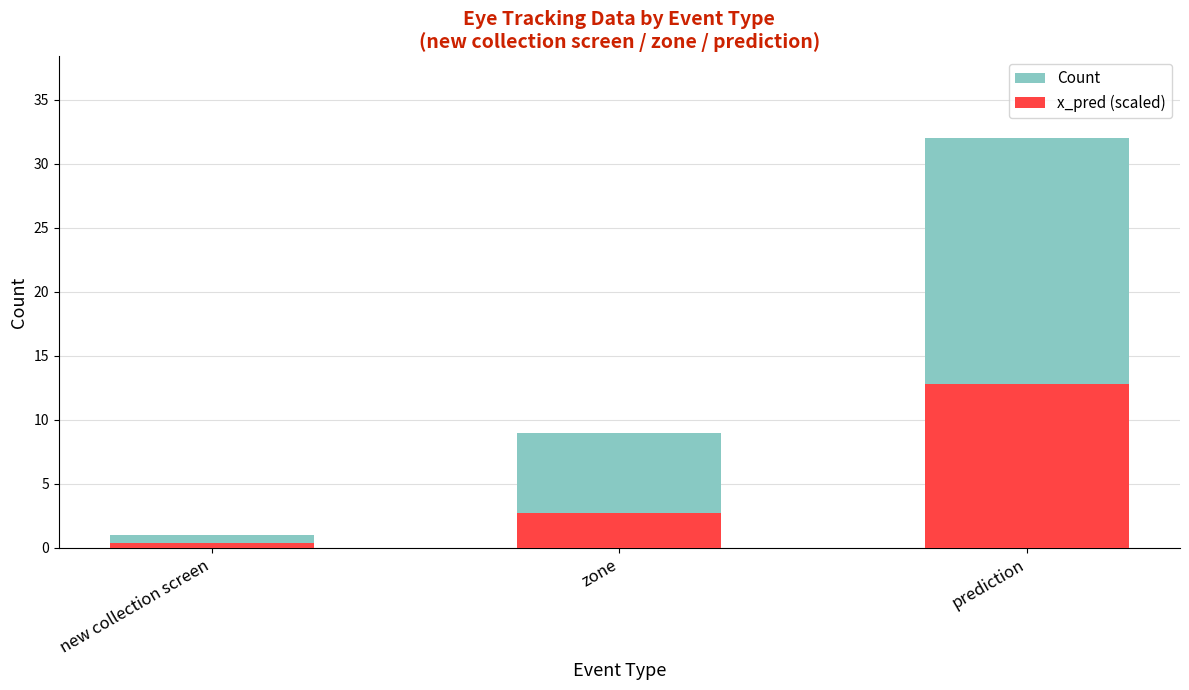

What is the value of the Count bar at the 2nd from the left?

9.0